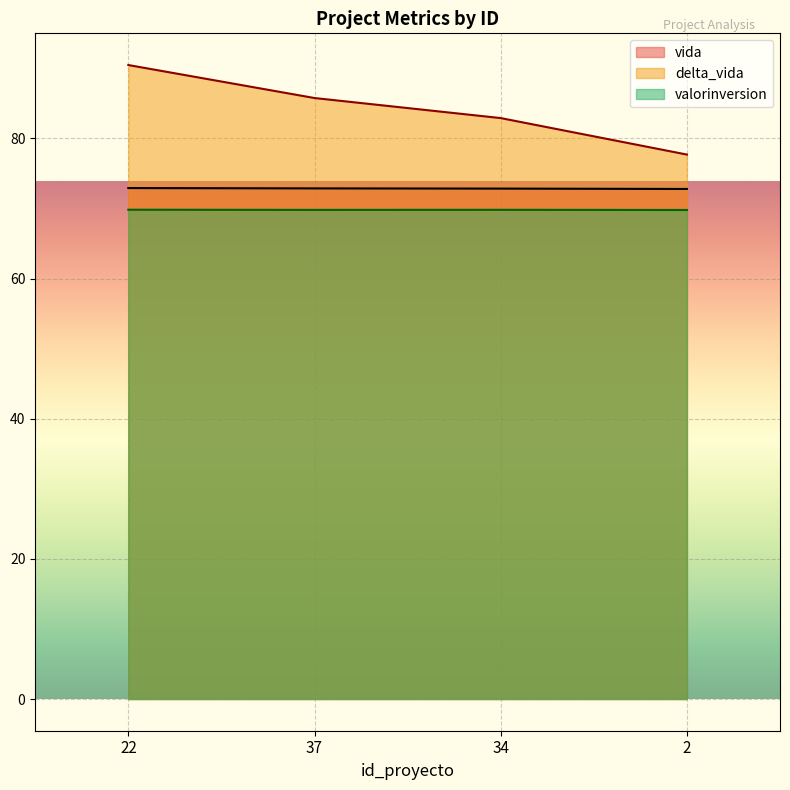

Which category has the highest value in the valorinversion series?

22